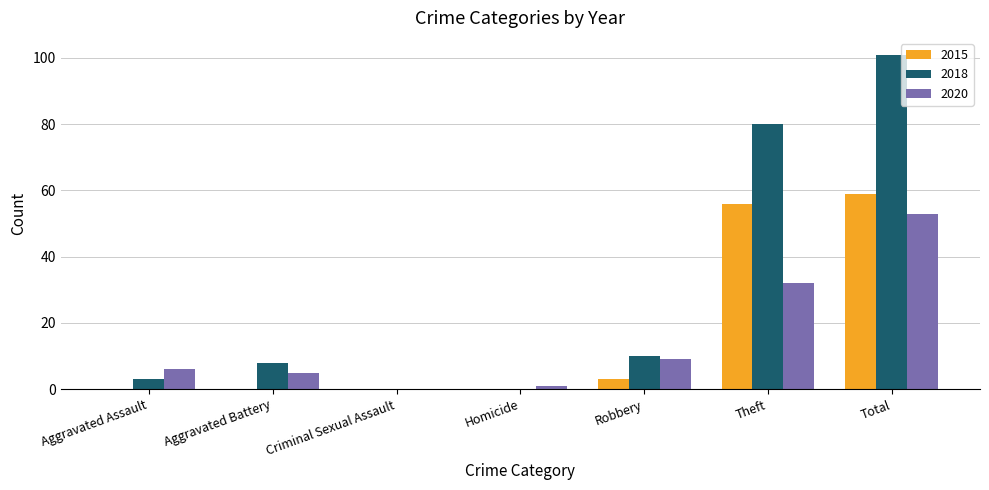

How many data points does each series have?

7